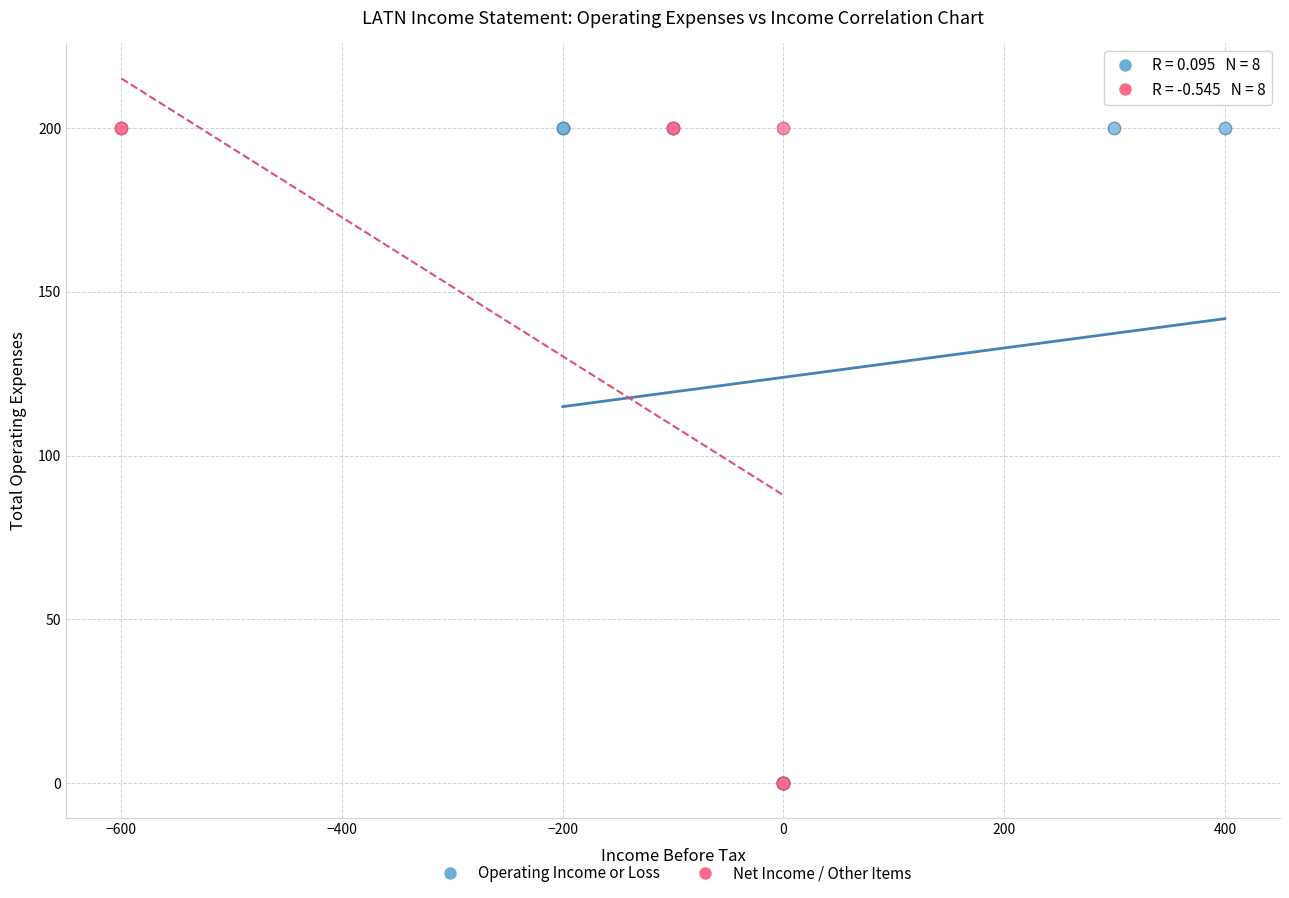

What are all the series names shown in the legend?

Operating Income or Loss, Net Income / Other Items